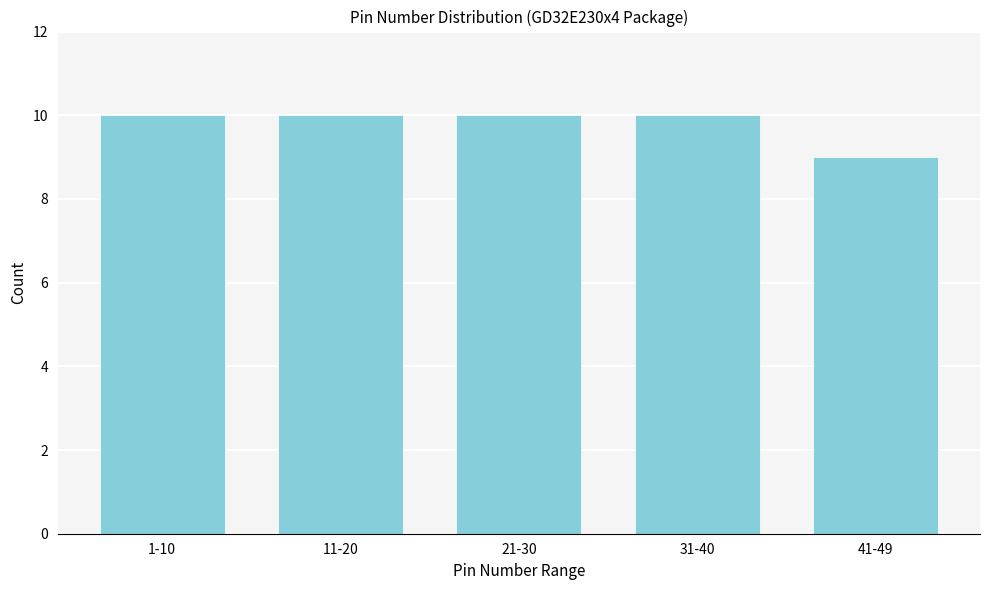

Reading left to right, list all the values displayed in this chart.

1-10=10	11-20=10	21-30=10	31-40=10	41-49=9